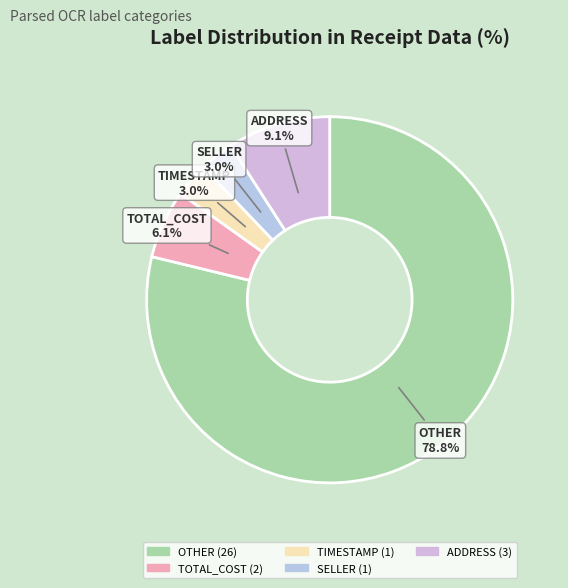

What is the largest slice in the pie chart?

OTHER